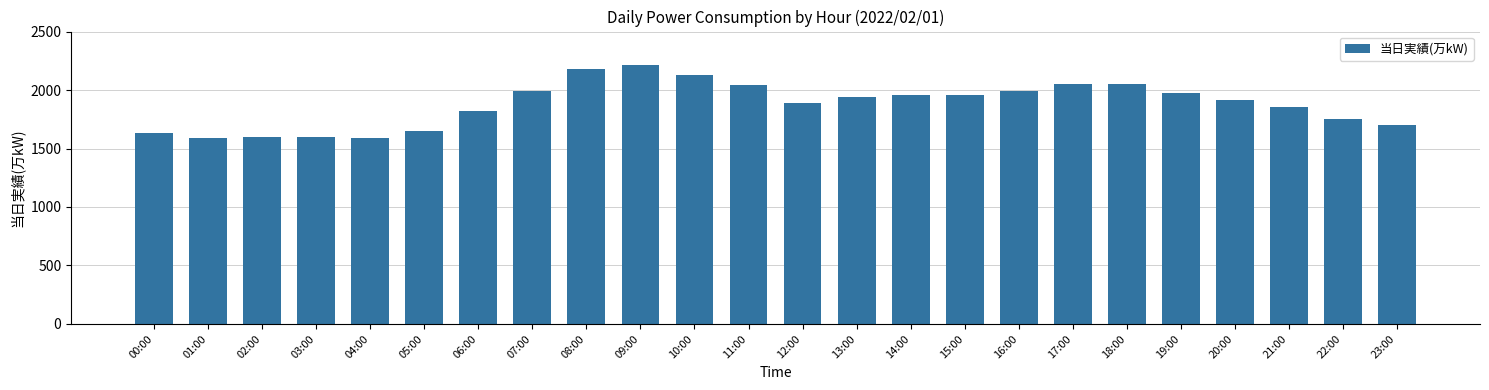

What is the difference between the maximum and second lowest values?

617